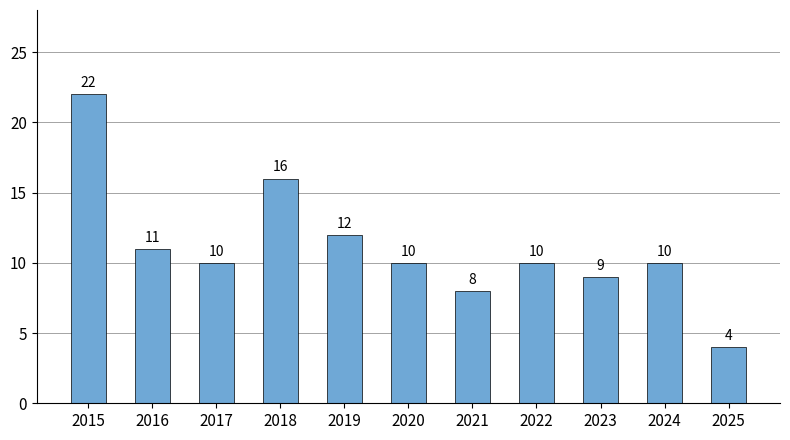

What is the difference between the values at 2025 and 2019?

8